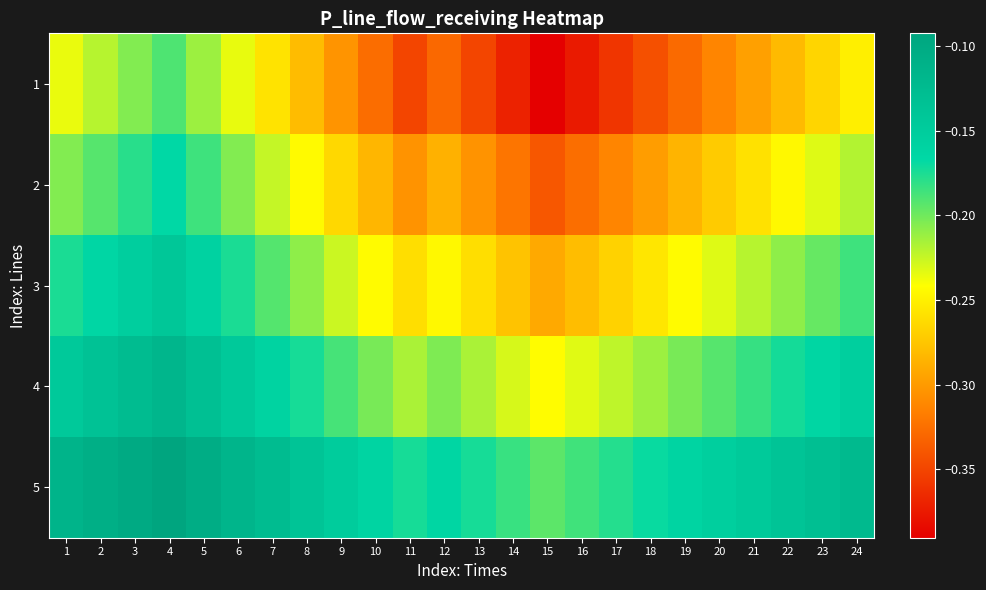

Rank the series by their average value, from highest to lowest.

5, 4, 3, 2, 1